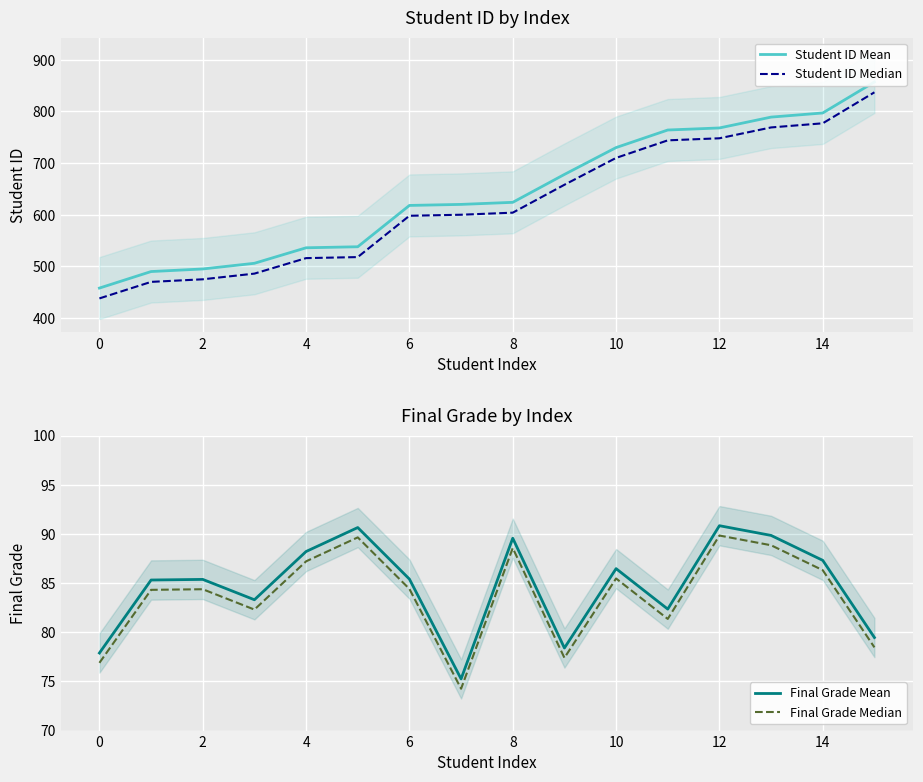

What is the lowest value of the Final Grade Mean series?

75.3